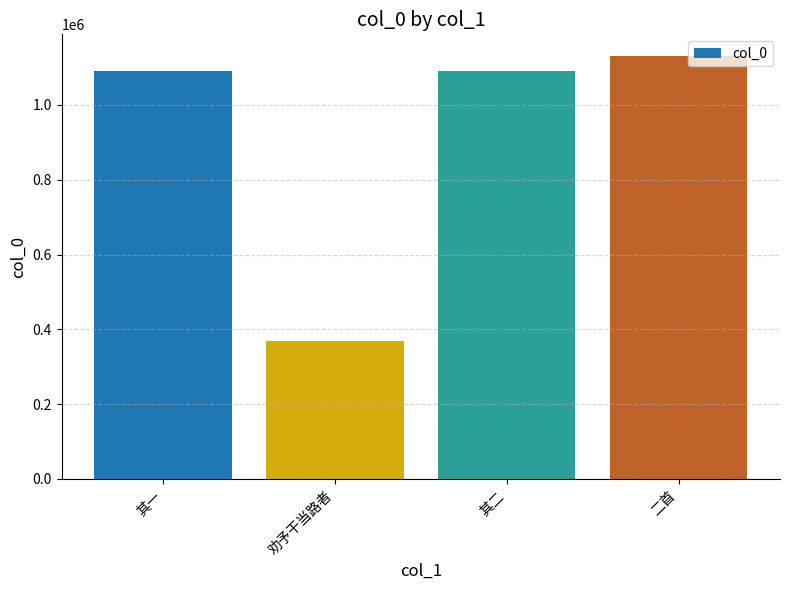

Count the number of categories in the chart.

4